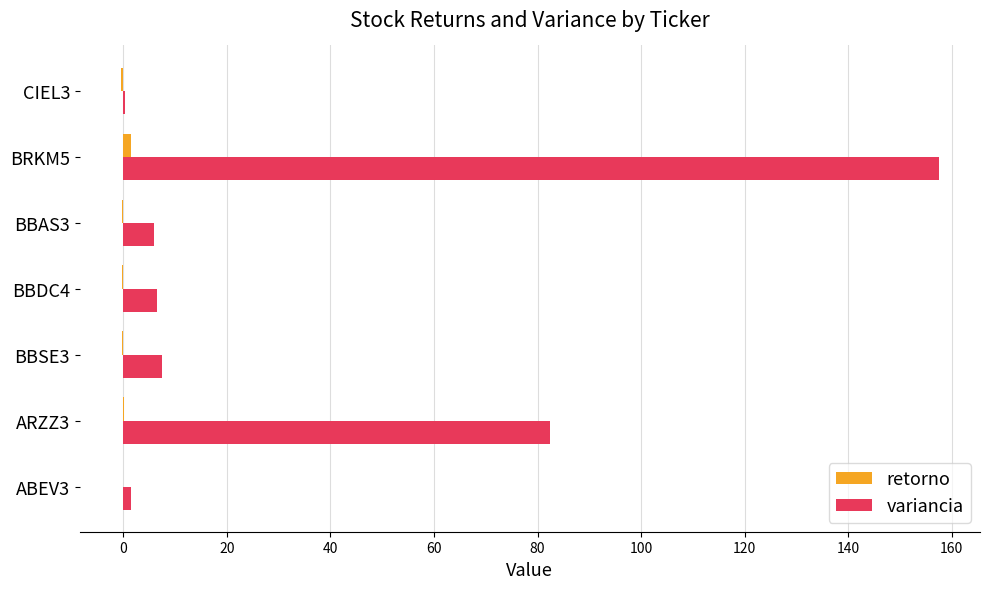

What is the sum of all variancia values?

261.9